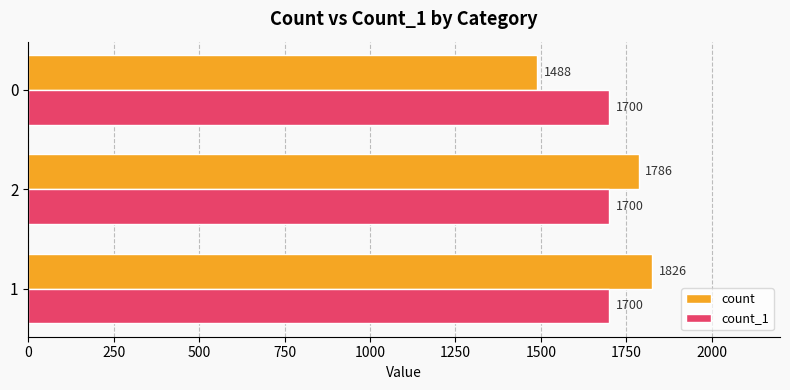

Which series has the widest spread of values?

count